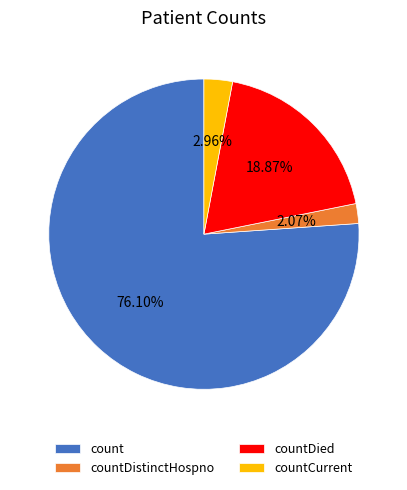

Between countDistinctHospno and countDied, which is larger?

countDied